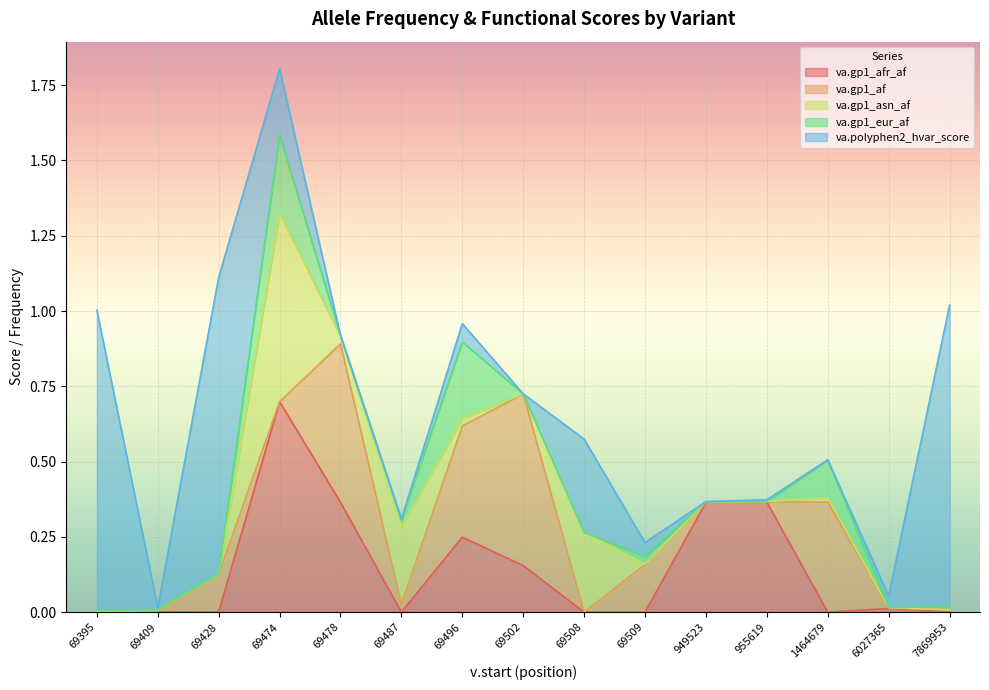

Reading left to right, what are all the values shown in this chart?

va.gp1_afr_af: 69395=0.0	69409=0.0	69428=0.0	69474=0.7	69478=0.4	69487=0.0	69496=0.2	69502=0.2	69508=0.0	69509=0.0	949523=0.4	955619=0.4	1464679=0.0	6027365=0.0	7869953=0.0
va.gp1_af: 69395=0.0	69409=0.0	69428=0.1	69474=0.0	69478=0.5	69487=0.0	69496=0.4	69502=0.6	69508=0.0	69509=0.2	949523=0.0	955619=0.0	1464679=0.4	6027365=0.0	7869953=0.0
va.gp1_asn_af: 69395=0.0	69409=0.0	69428=0.0	69474=0.6	69478=0.0	69487=0.3	69496=0.0	69502=0.0	69508=0.3	69509=0.0	949523=0.0	955619=0.0	1464679=0.0	6027365=0.0	7869953=0.0
va.gp1_eur_af: 69395=0.0	69409=0.0	69428=0.0	69474=0.3	69478=0.0	69487=0.0	69496=0.3	69502=0.0	69508=0.0	69509=0.0	949523=0.0	955619=0.0	1464679=0.1	6027365=0.0	7869953=0.0
va.polyphen2_hvar_score: 69395=1.0	69409=0.0	69428=1.0	69474=0.2	69478=0.0	69487=0.0	69496=0.1	69502=0.0	69508=0.3	69509=0.0	949523=0.0	955619=0.0	1464679=0.0	6027365=0.0	7869953=1.0